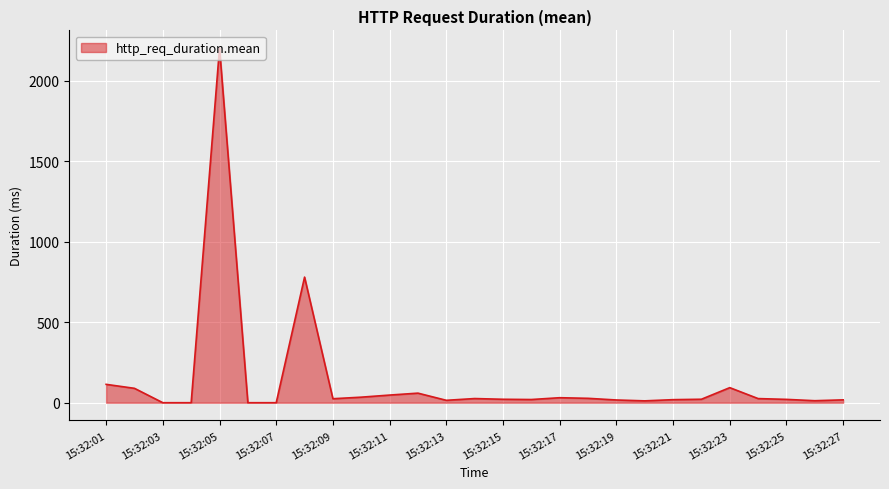

What is the greatest value displayed?

2202.0